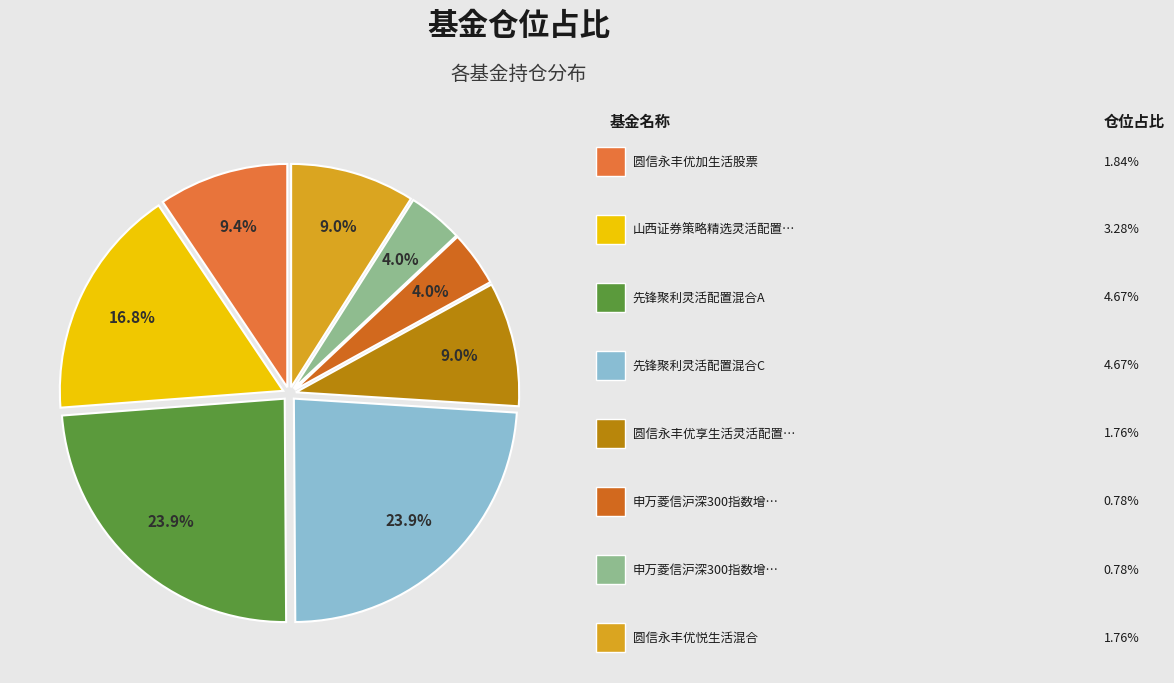

How many segments does this pie chart have?

8